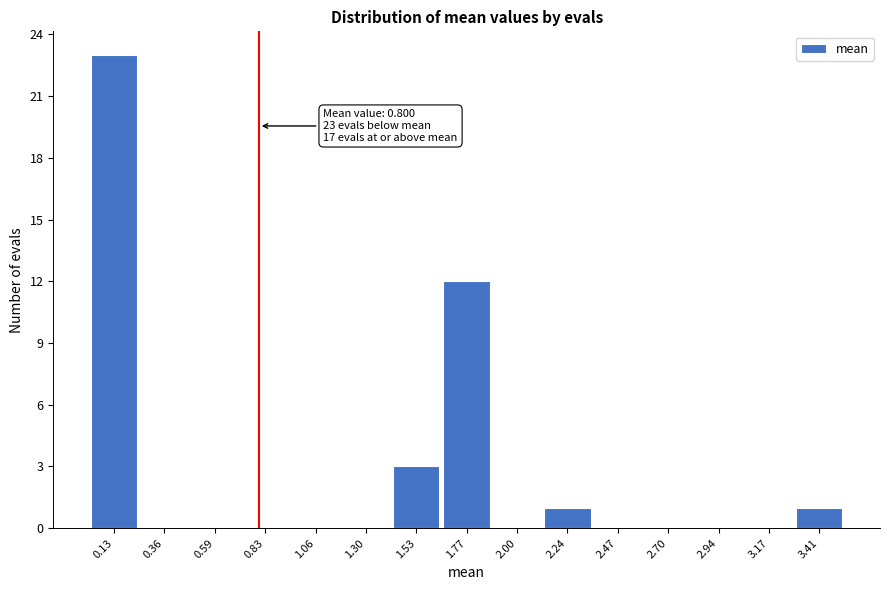

Over which range of the x-axis is the bar tallest?

0.00 to 0.25